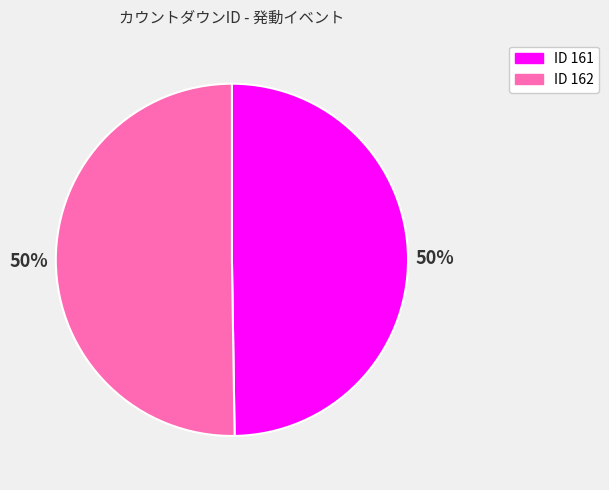

To the nearest percent, what is the average slice percentage?

50%